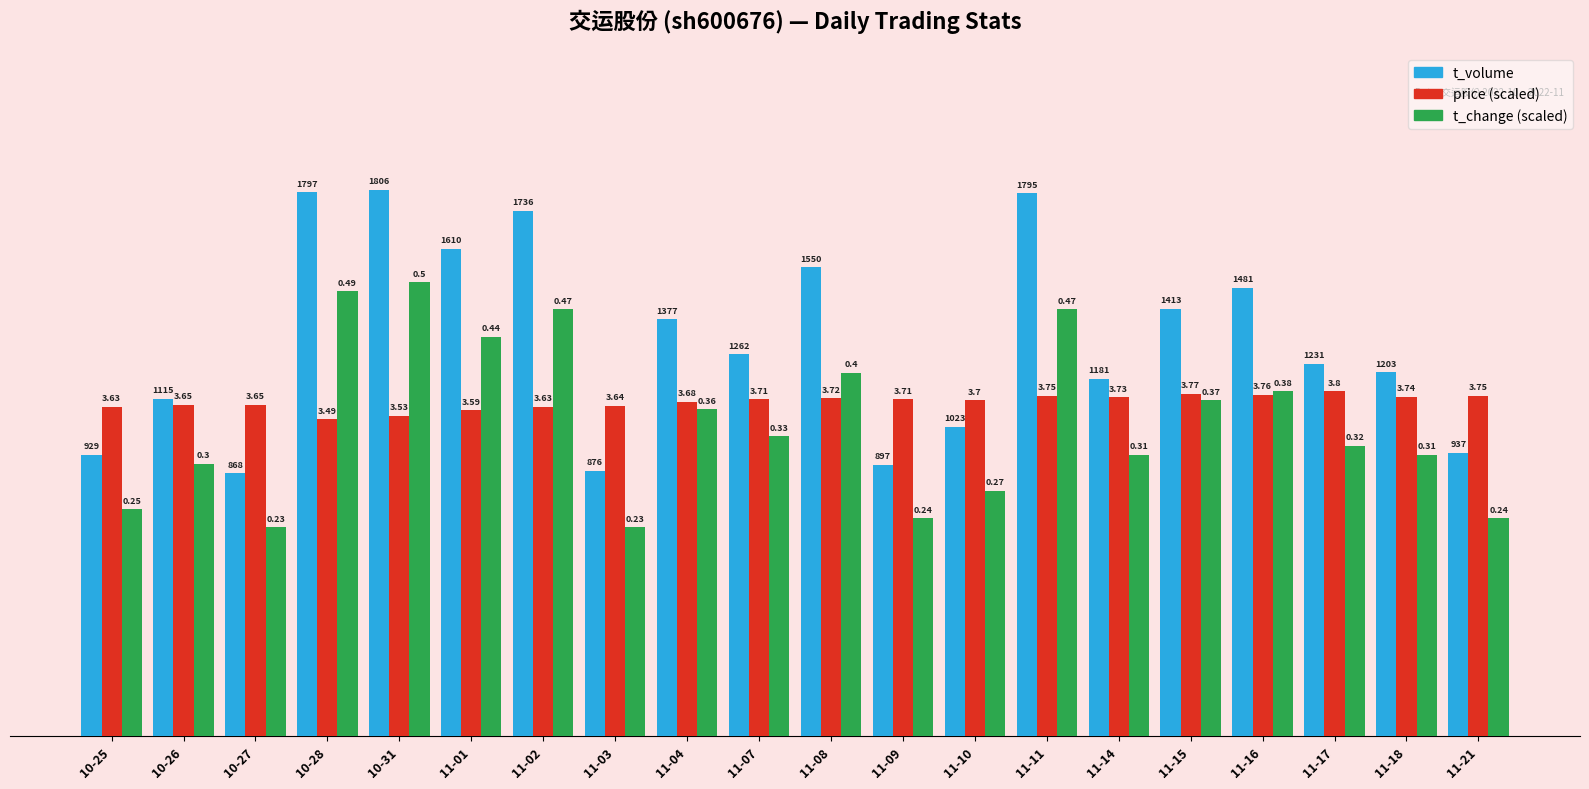

Does the chart contain stacked bars?

No